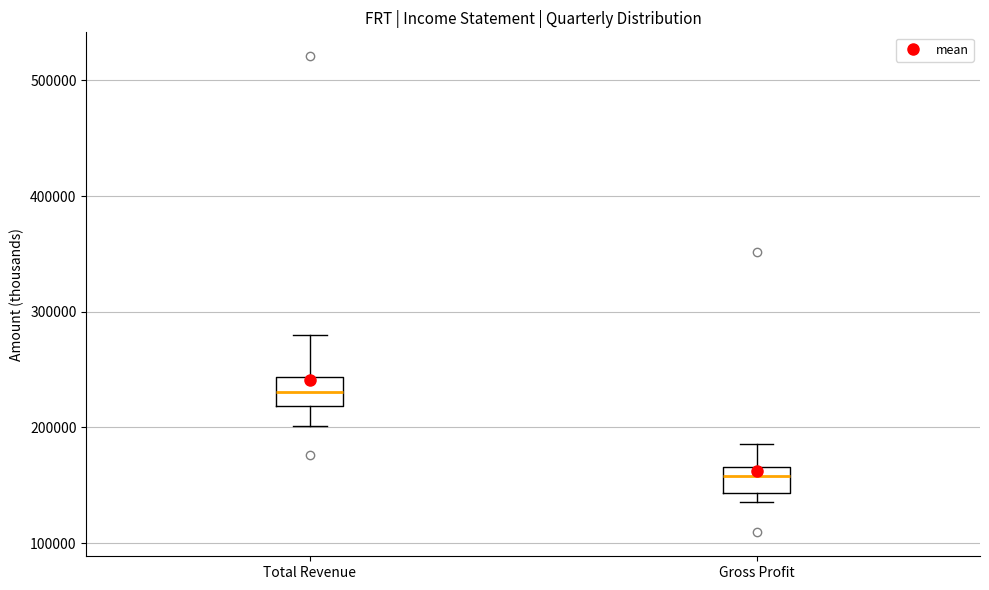

Which box's median line is the highest?

Total Revenue